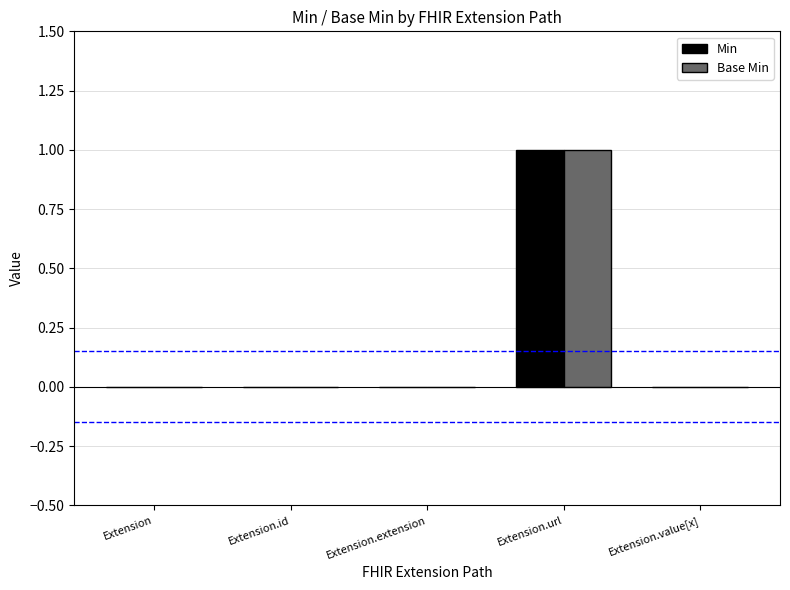

The value of Base Min at Extension.id is 0. True or false?

True